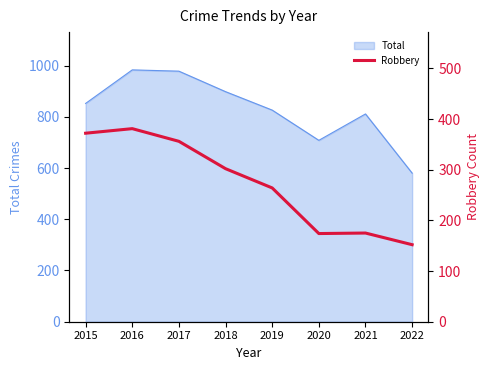

What is the sum of all values?

2176